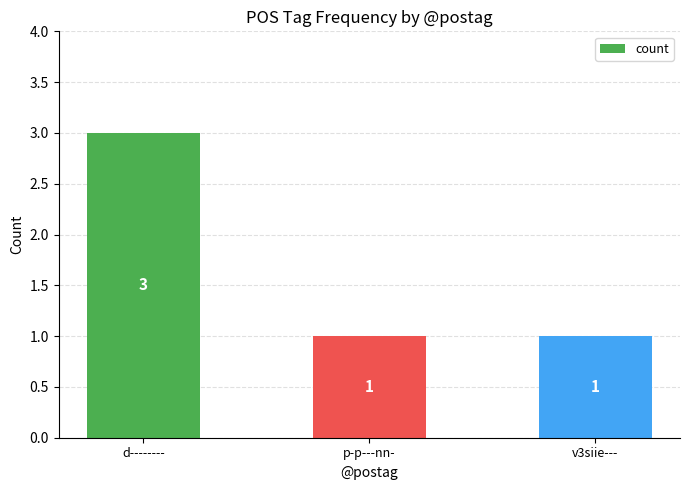

How many bars are there in total?

3